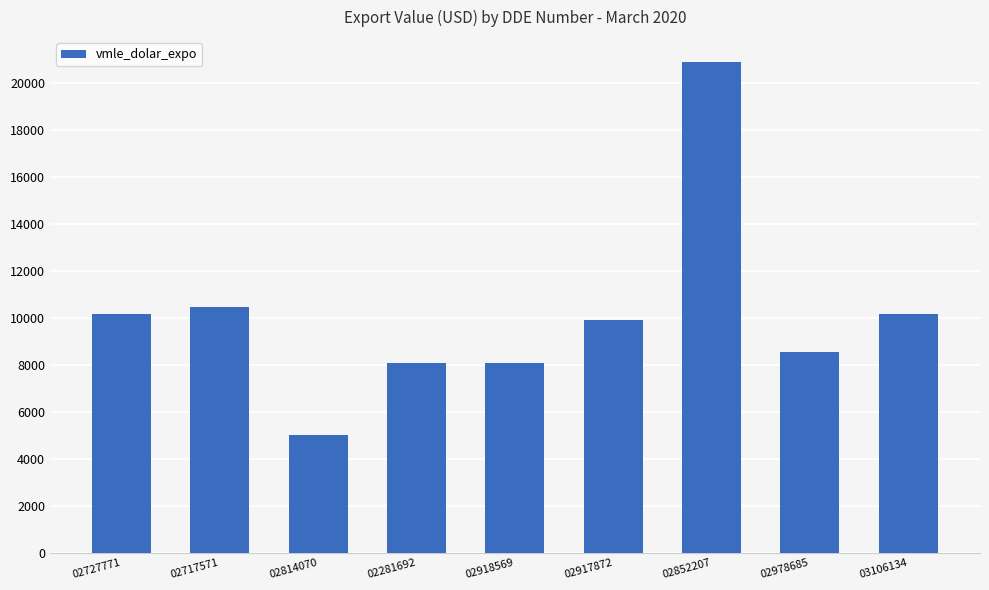

True or false: the data shows 8564.4 at 02978685.

True